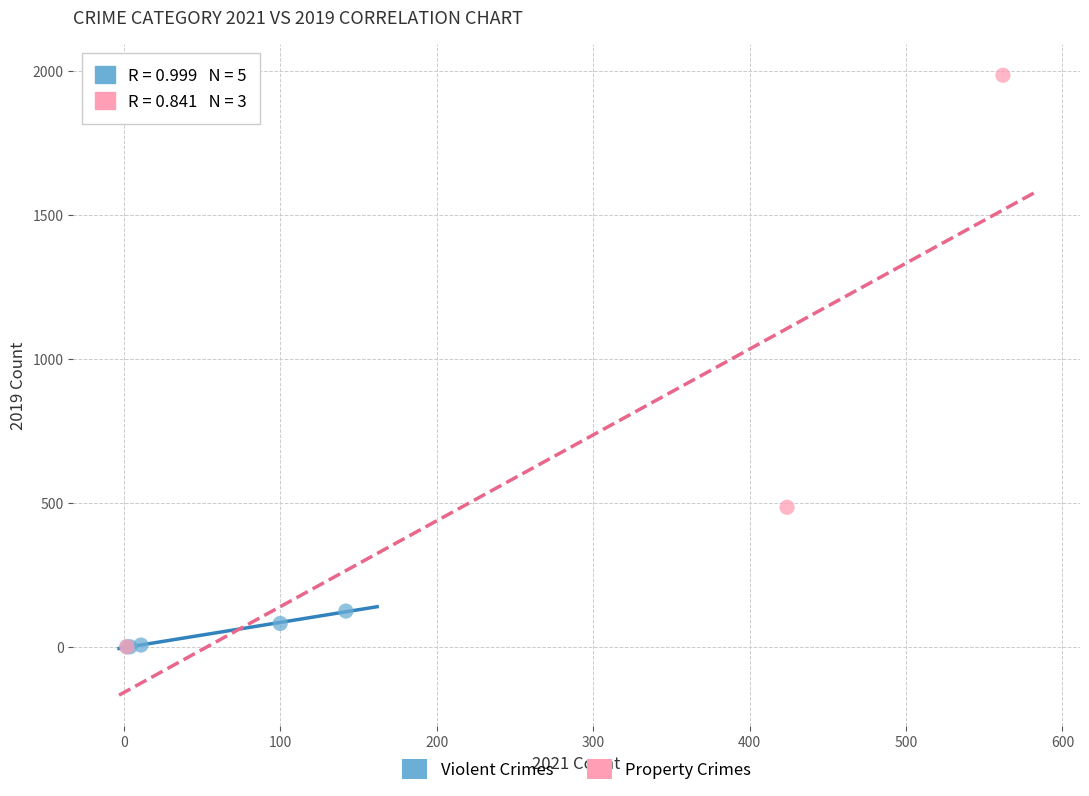

Which series contains the highest Y value?

Property Crimes